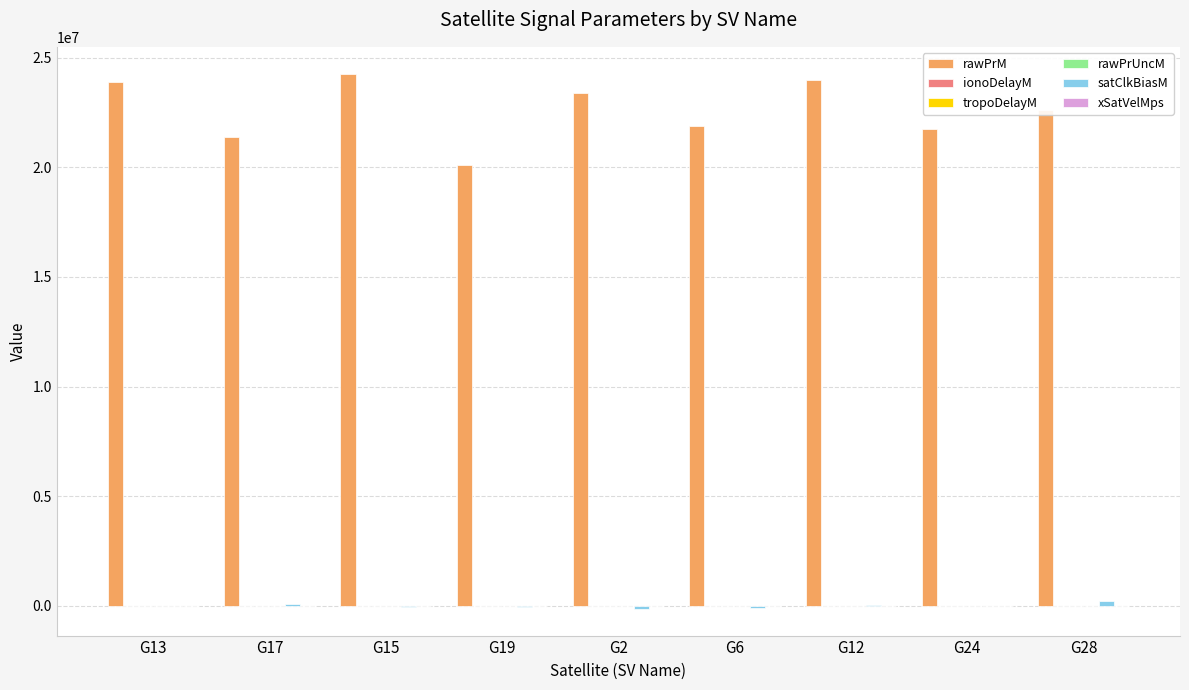

Which series has the largest total across all categories?

rawPrM